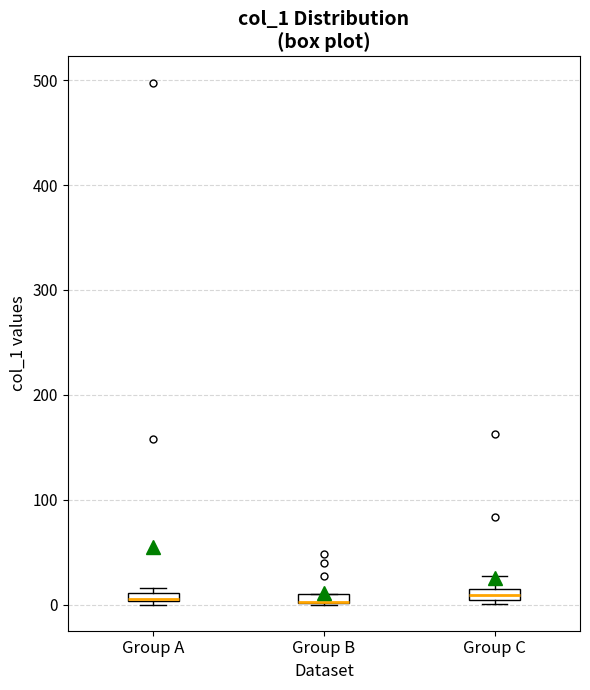

Where is the lower edge of the box for Group C on the y-axis? The values are not printed on the chart, so give them approximately, as read against the axis.

0